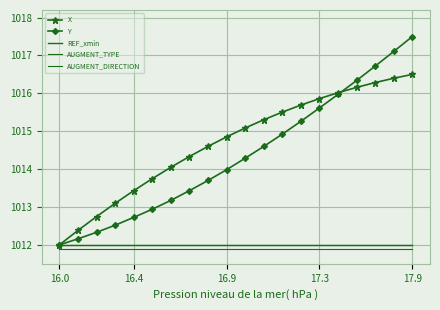

Where does the X series first go above 1015?

10